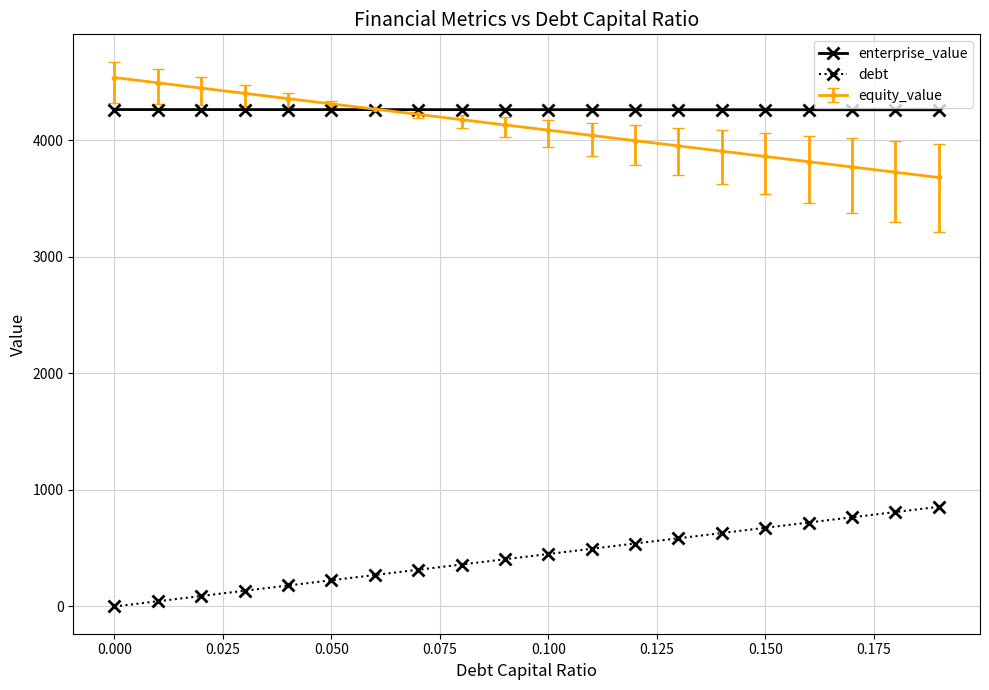

Does the chart have visible grid lines?

Yes